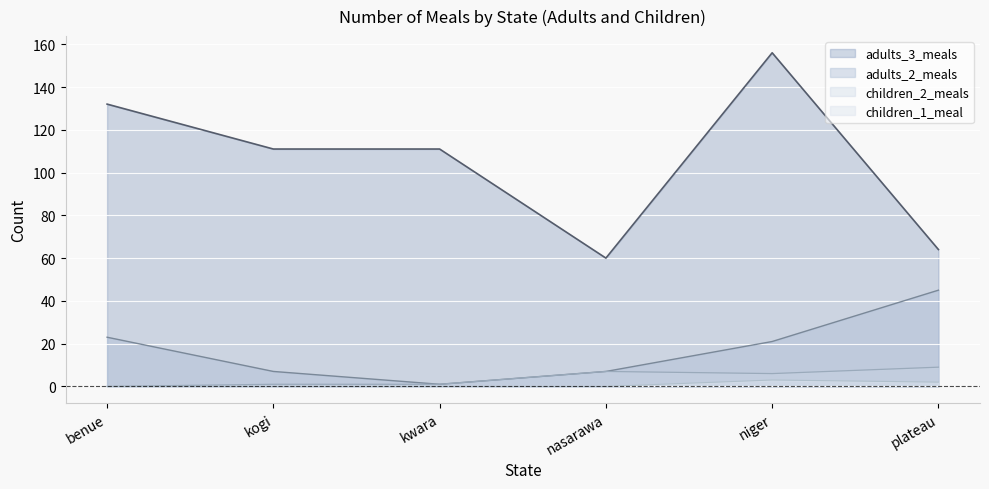

True or false: adults_2_meals and adults_3_meals intersect in this chart.

False